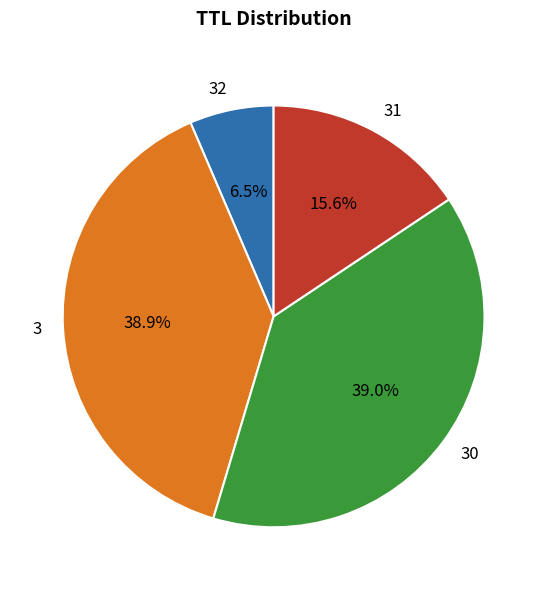

Which category has the smallest portion of the pie?

32